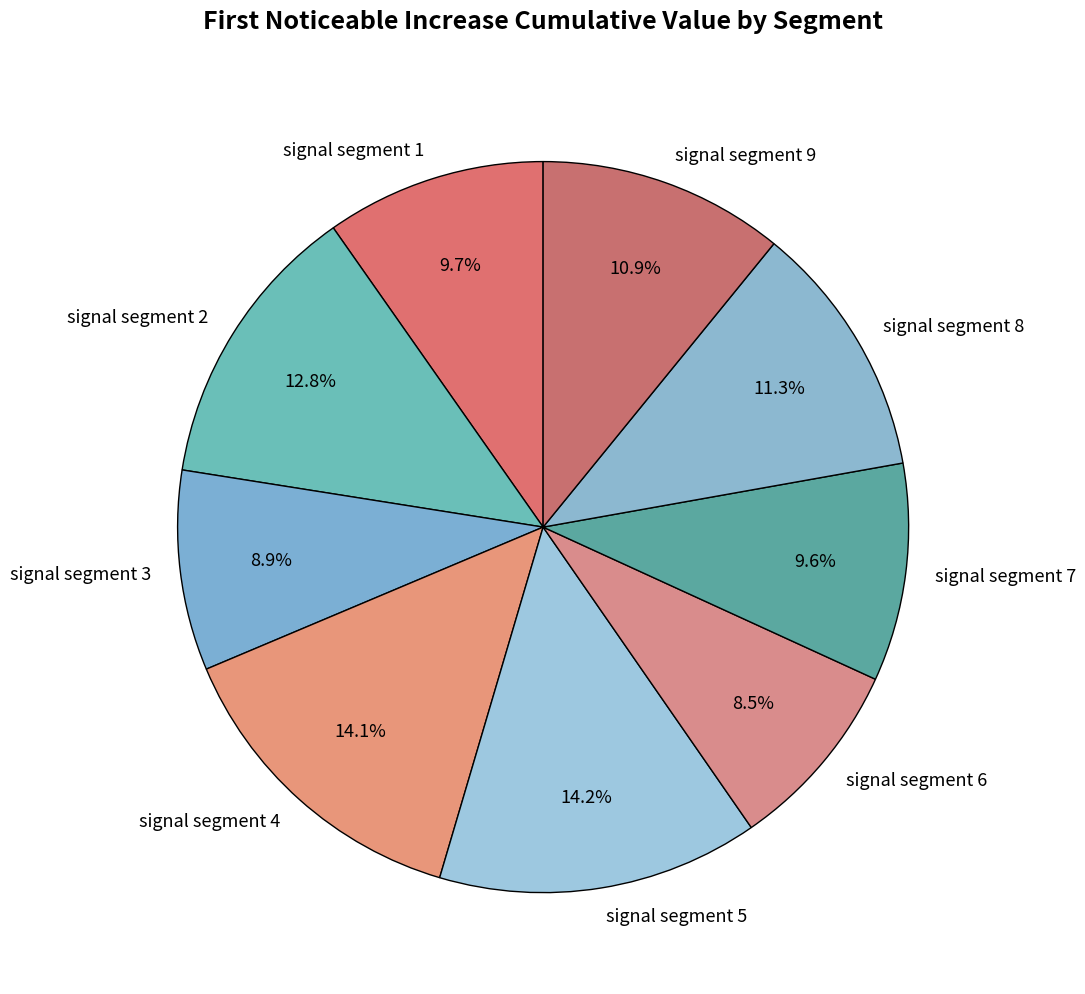

Does signal segment 5 account for over 50% of the chart?

No